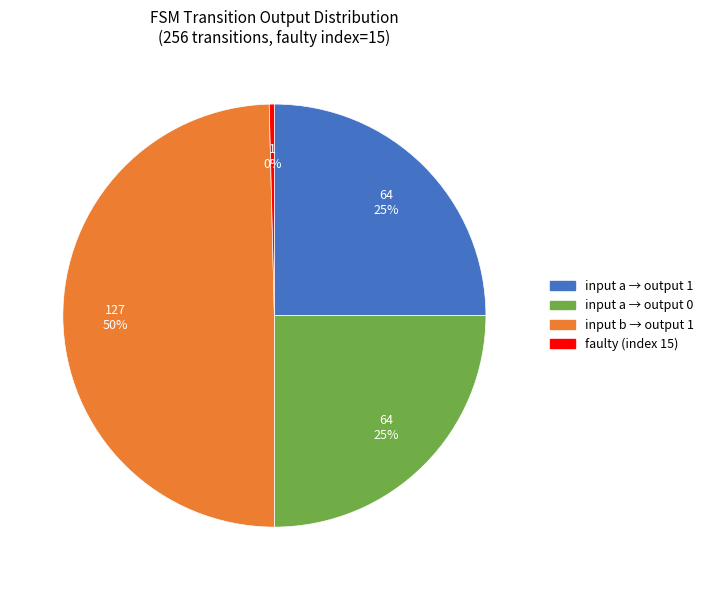

To the nearest percent, what is the average slice percentage?

25%